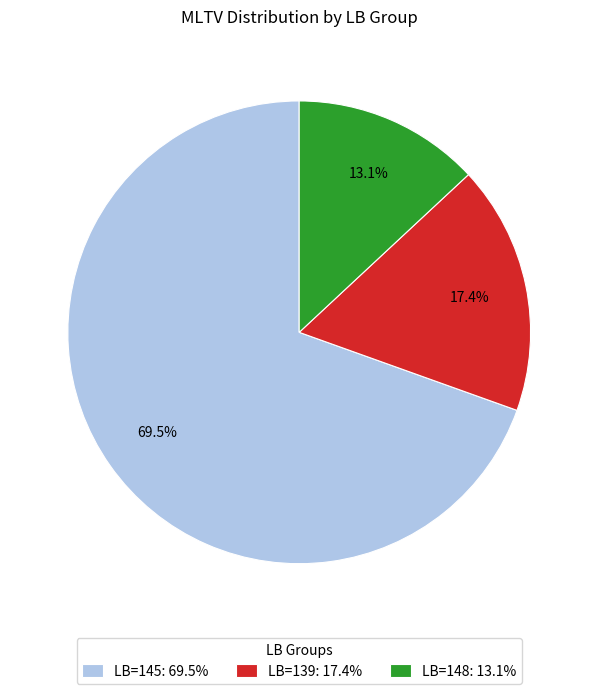

Combined, do LB=145 and LB=139 account for over 50%?

Yes